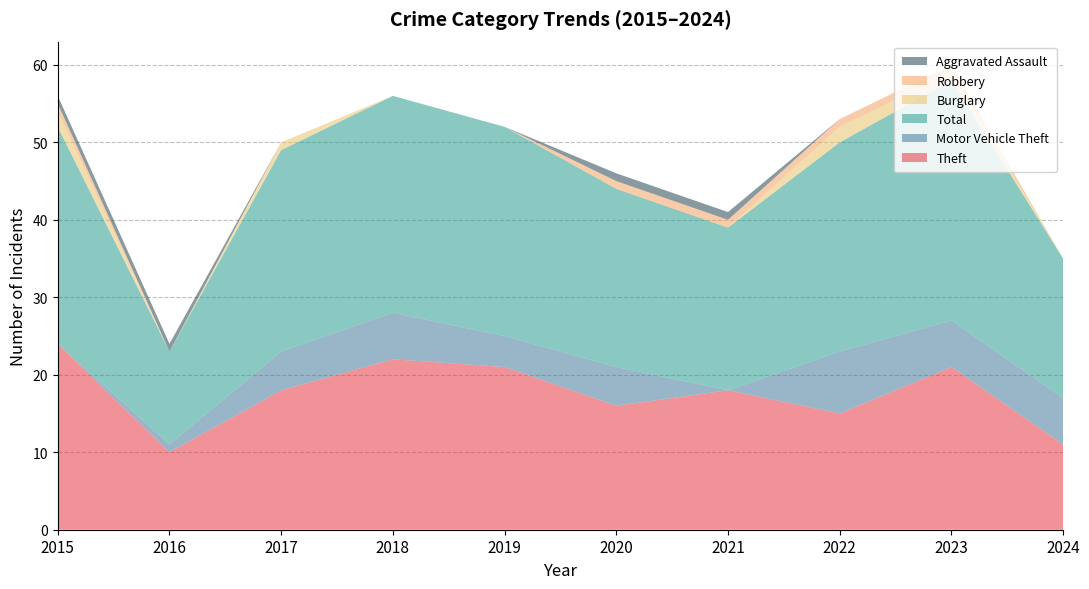

Reading left to right, extract all data points from this chart.

Theft: 24	10	18	22	21	16	18	15	21	11
Motor Vehicle Theft: 0	1	5	6	4	5	0	8	6	6
Total: 28	12	26	28	27	23	21	27	31	18
Burglary: 2	0	1	0	0	0	0	2	1	0
Robbery: 1	0	0	0	0	1	1	1	1	0
Aggravated Assault: 1	1	0	0	0	1	1	0	0	0